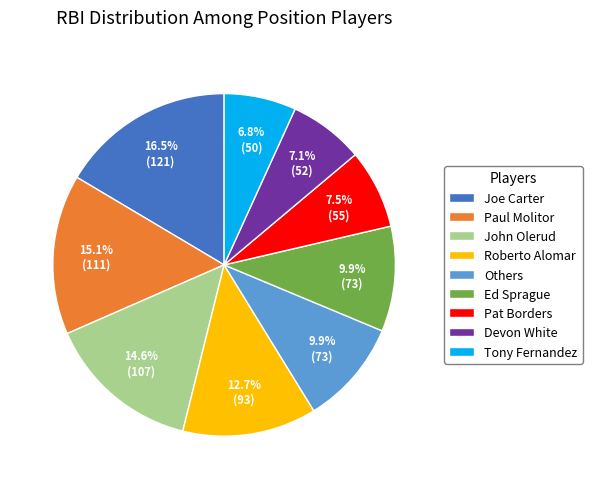

What is the largest slice in the pie chart?

Joe Carter